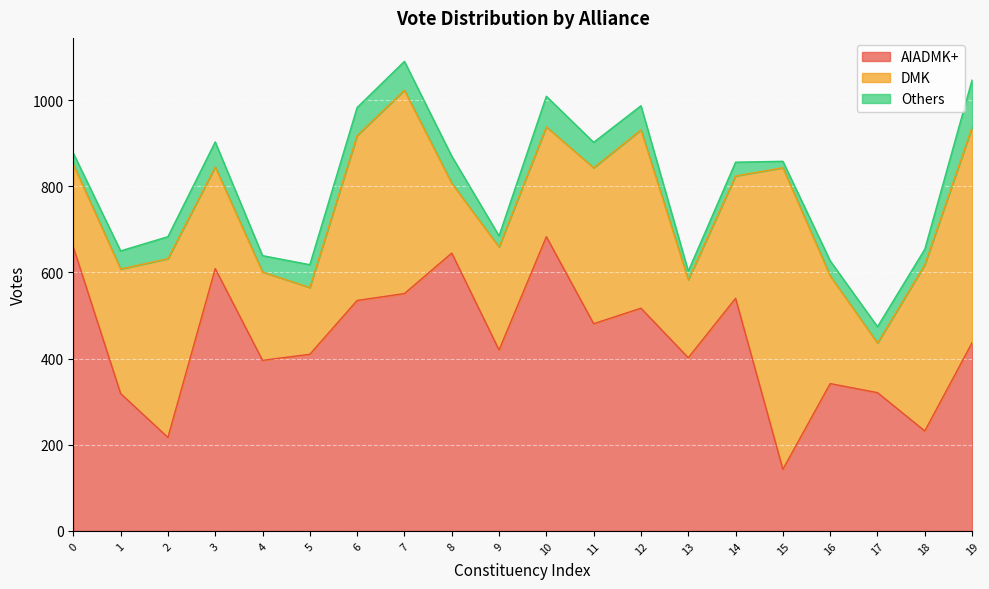

What is the total value across all series at 5?

618